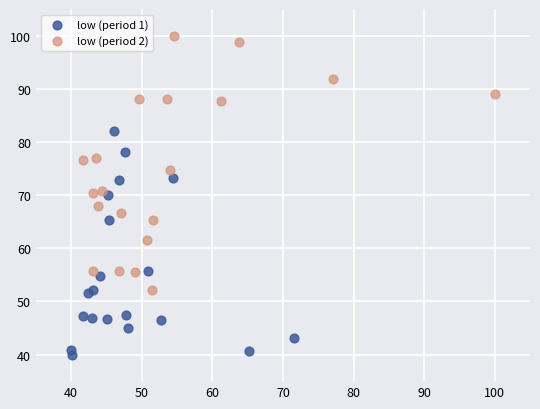

Which series has the widest spread of Y values?

low (period 2)